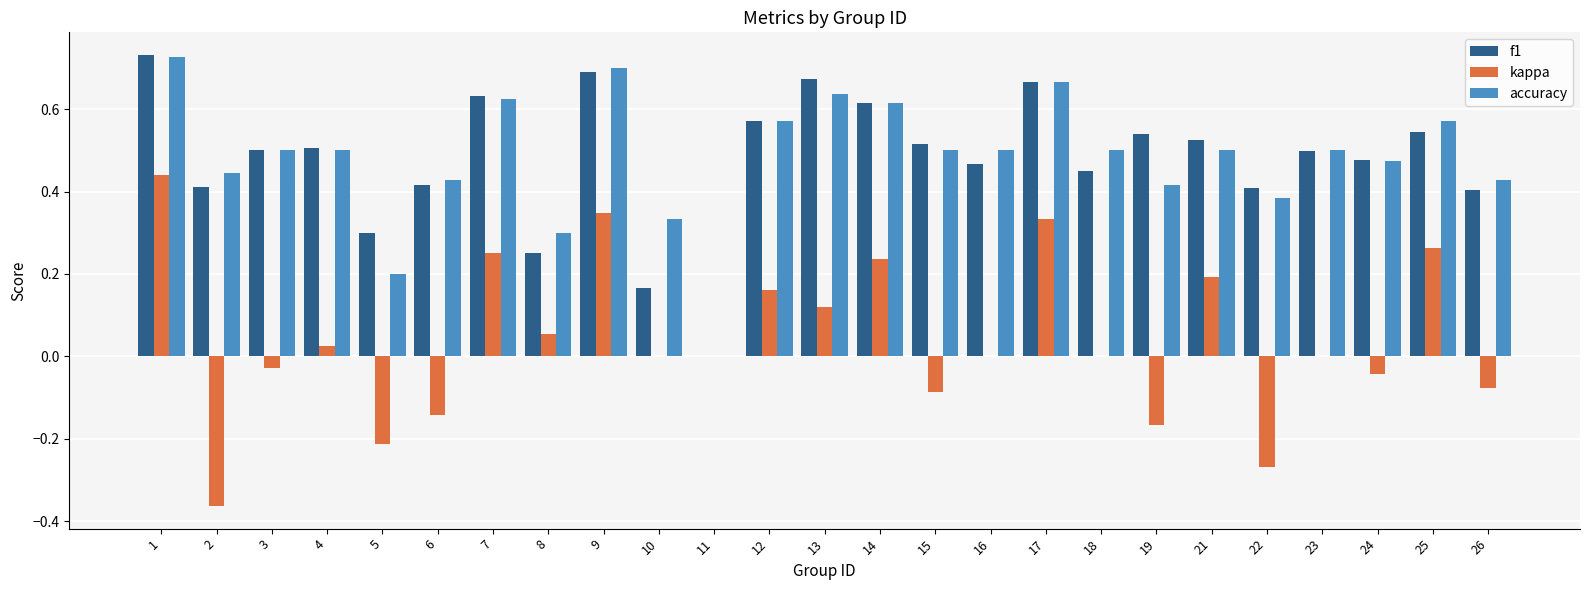

What is the sum of all f1 values?

12.0